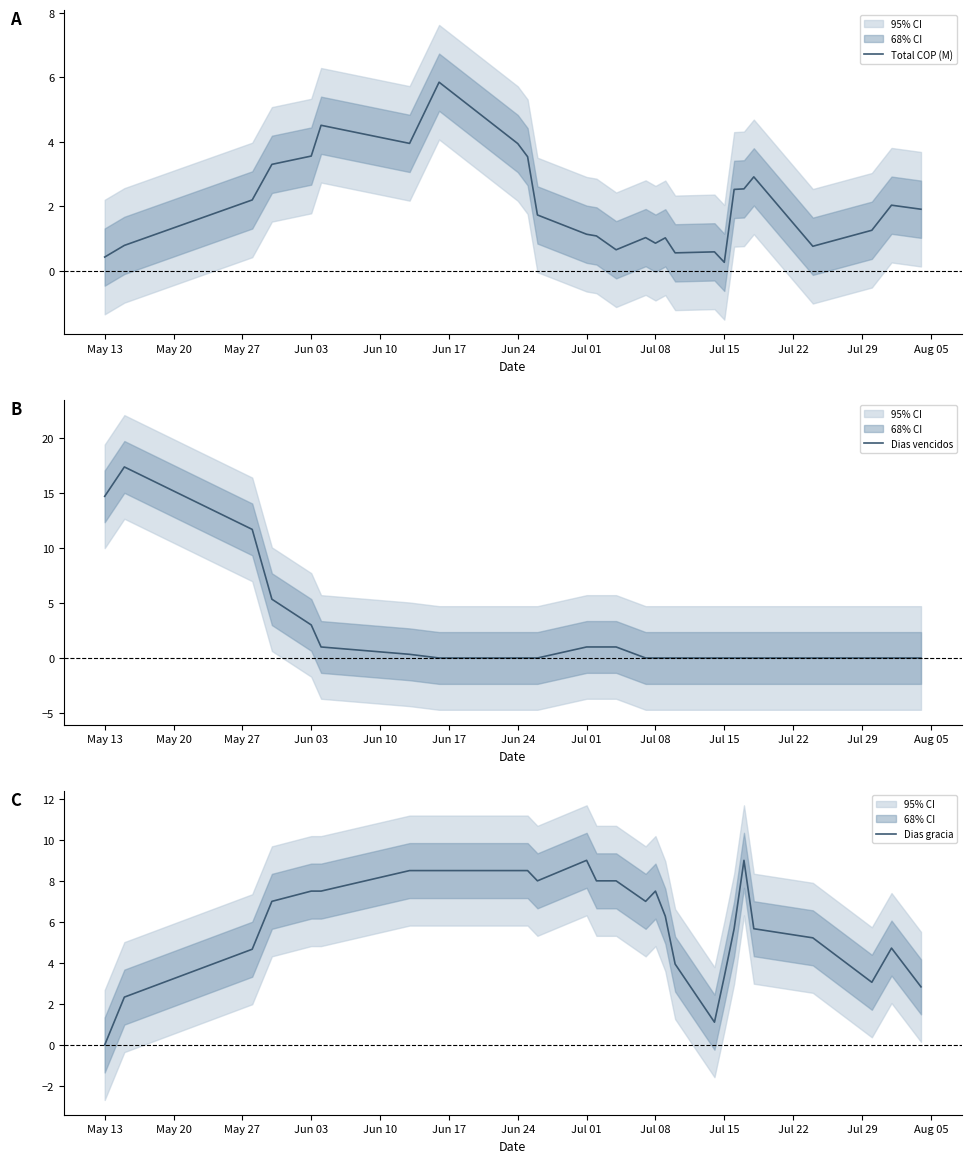

The Dias gracia series shows 3.3 at Jul 15. True or false?

True